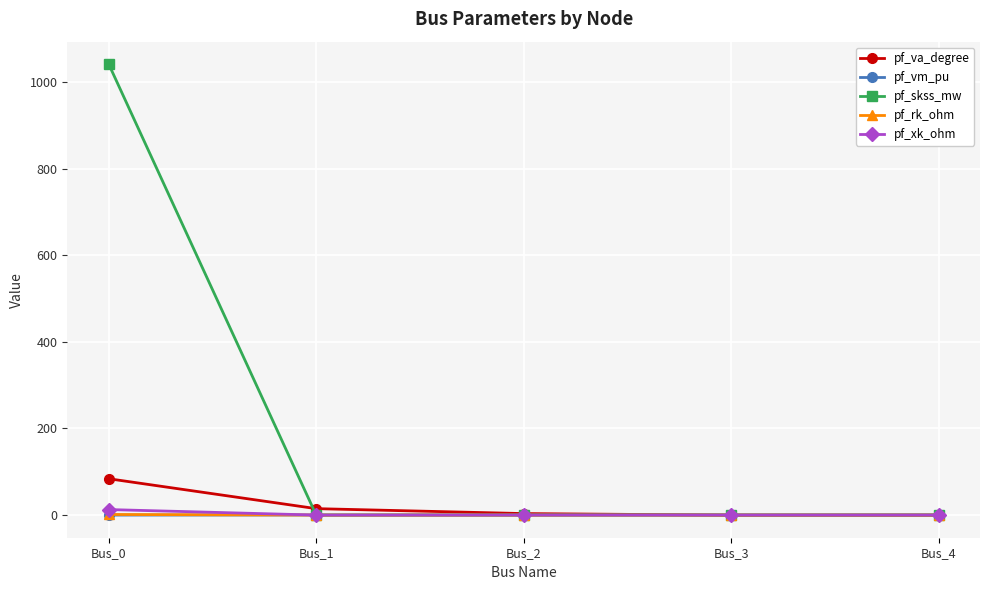

The value of pf_skss_mw at Bus_0 is 396.5. True or false?

False